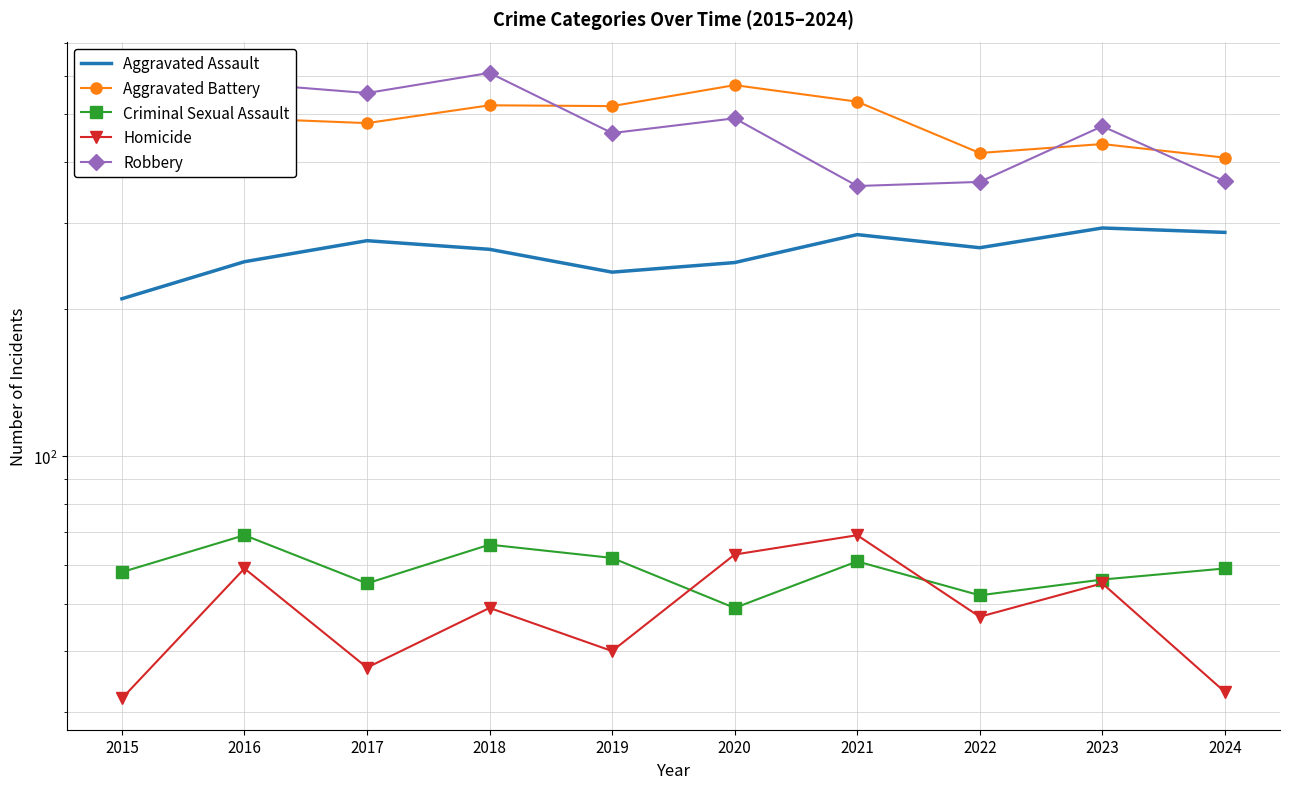

What are all the series names shown in the legend?

Aggravated Assault, Aggravated Battery, Criminal Sexual Assault, Homicide, Robbery